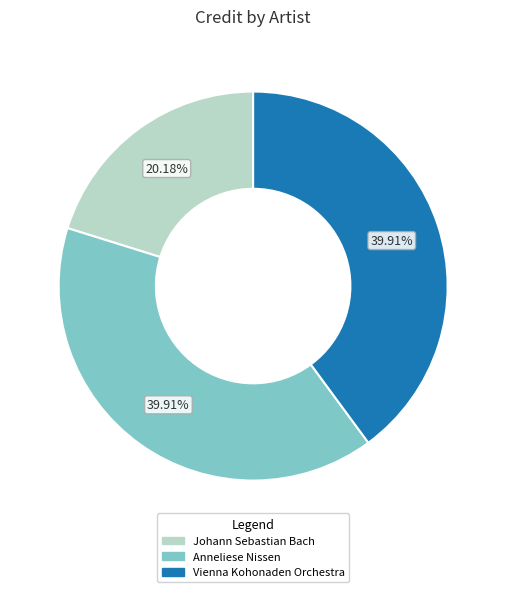

Does any single category account for the majority?

No